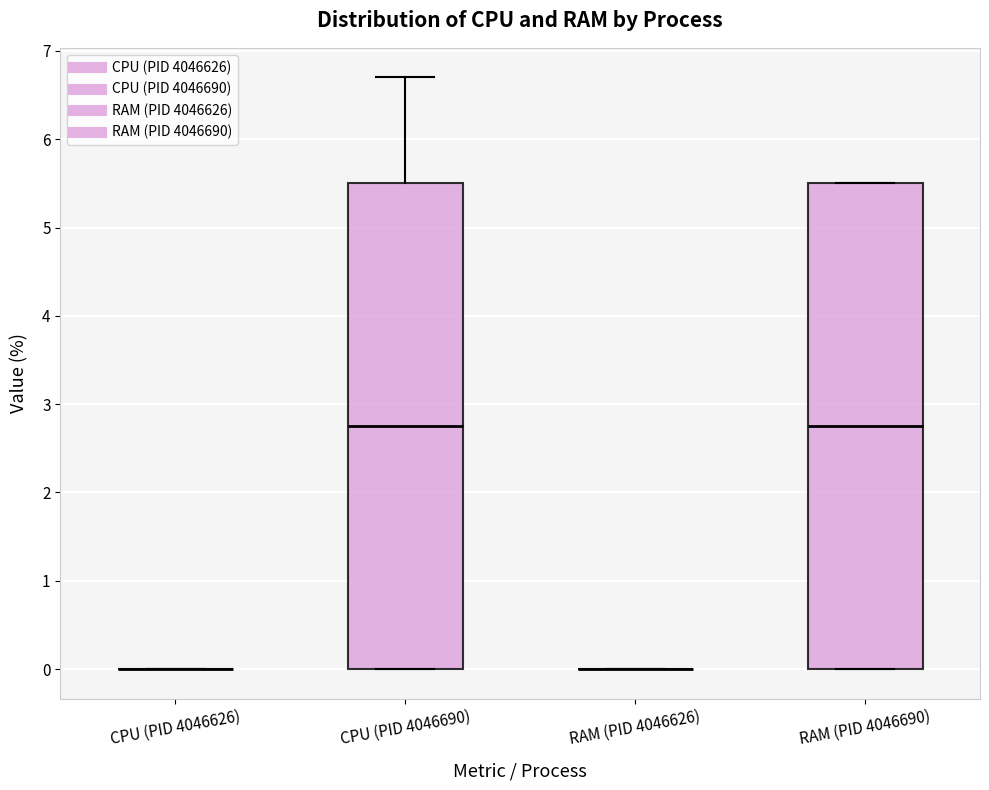

Reading left to right, read every box against the y-axis: the position of its median line, the range the box covers, and the ends of its whiskers. The values are not printed on the chart, so give them approximately, as read against the axis.

CPU (PID 4046626): box collapsed to a line at 0.0, whiskers 0.0 to 0.0
CPU (PID 4046690): median 2.8, box 0.0 to 5.5, whiskers 0.0 to 6.7
RAM (PID 4046626): box collapsed to a line at 0.0, whiskers 0.0 to 0.0
RAM (PID 4046690): median 2.8, box 0.0 to 5.5, whiskers 0.0 to 5.5